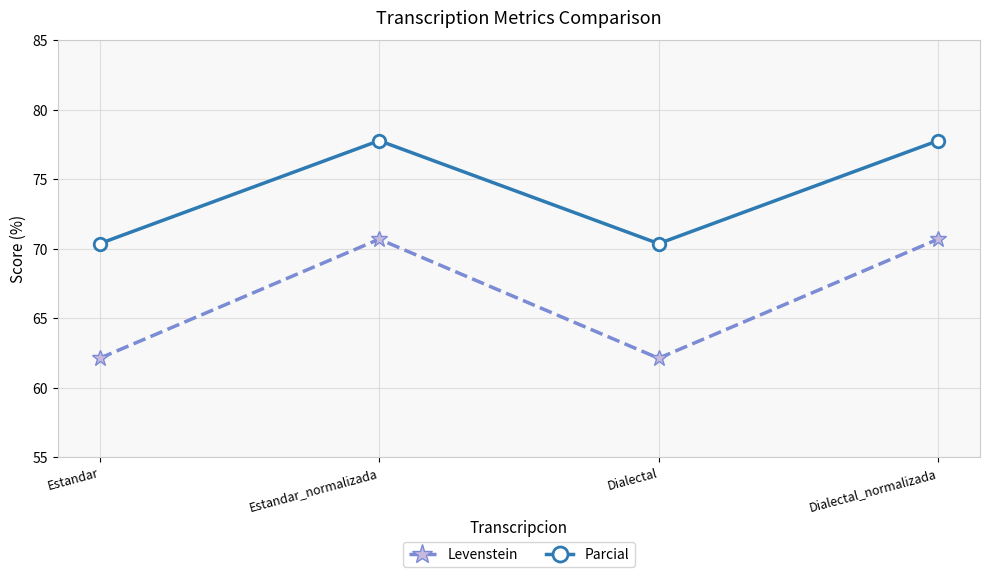

What is the difference between the maximum and minimum values in the Levenstein series?

8.6